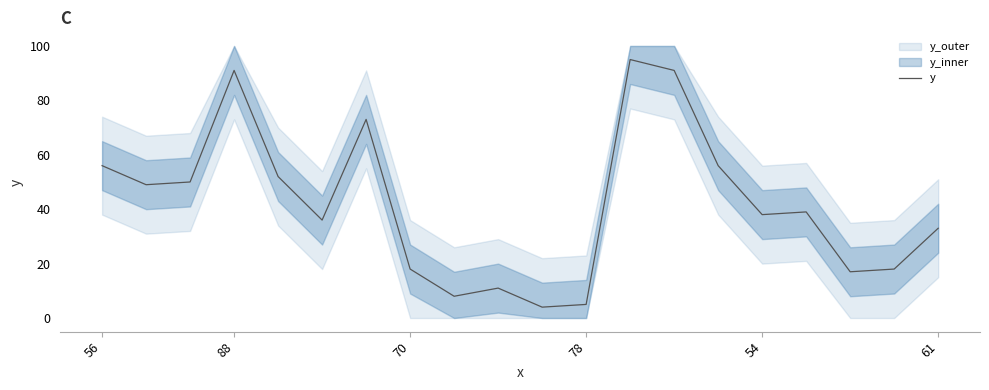

What is the maximum value for y?

95